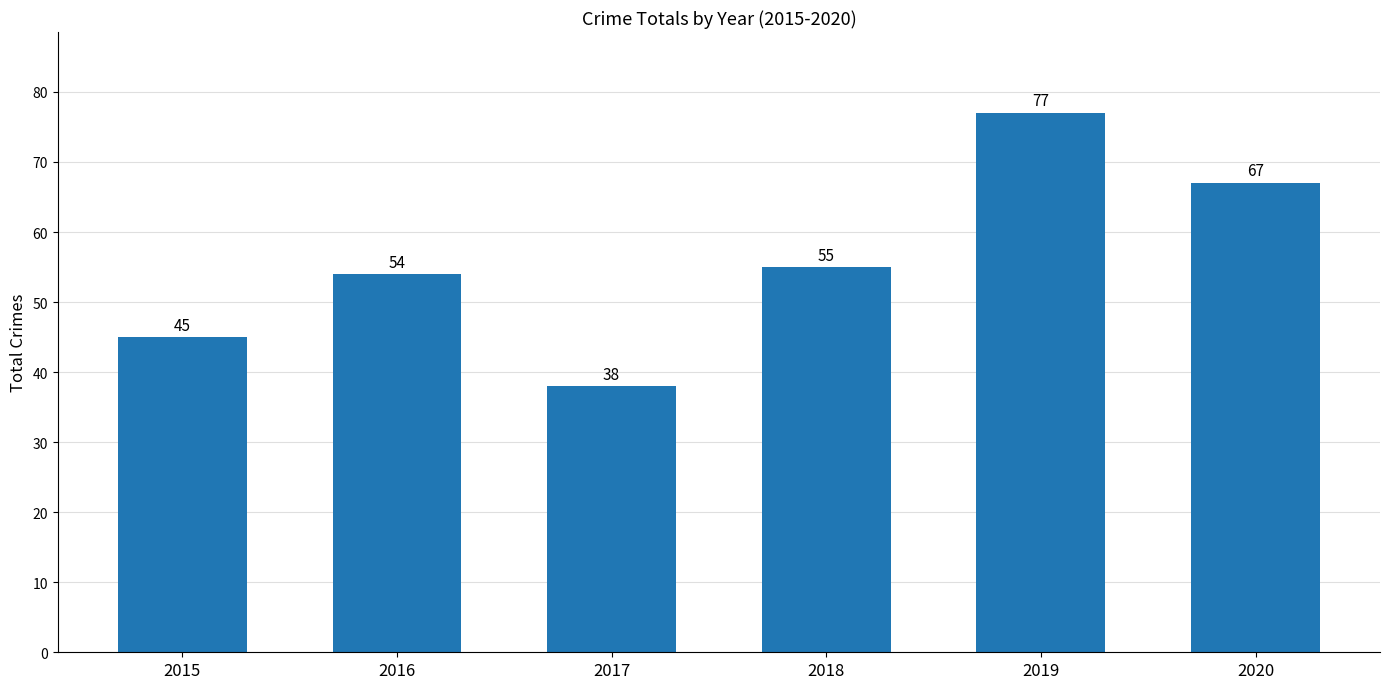

What is the maximum value shown in the chart?

77